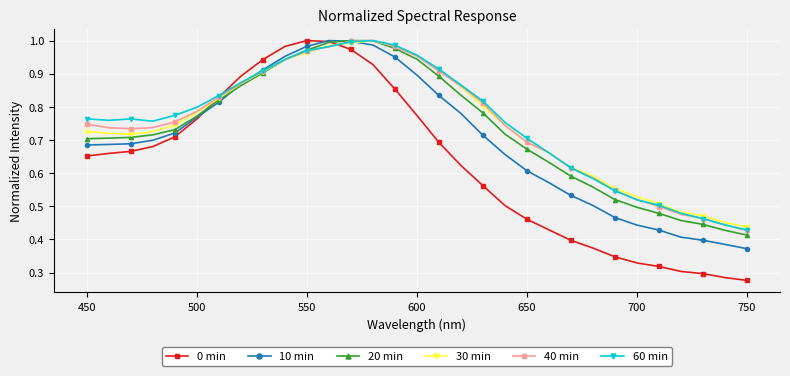

At how many categories does at least one series exceed 0?

31